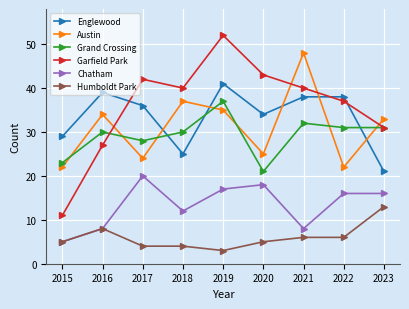

At which label does Englewood reach its minimum?

2023